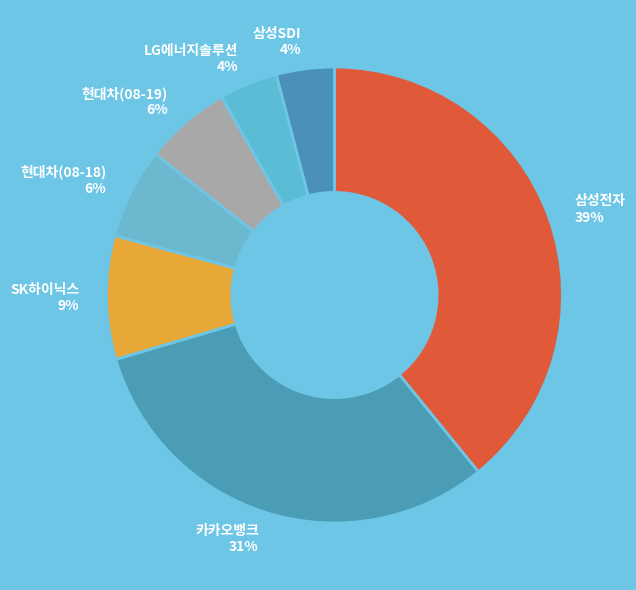

Which slice is the largest?

삼성전자